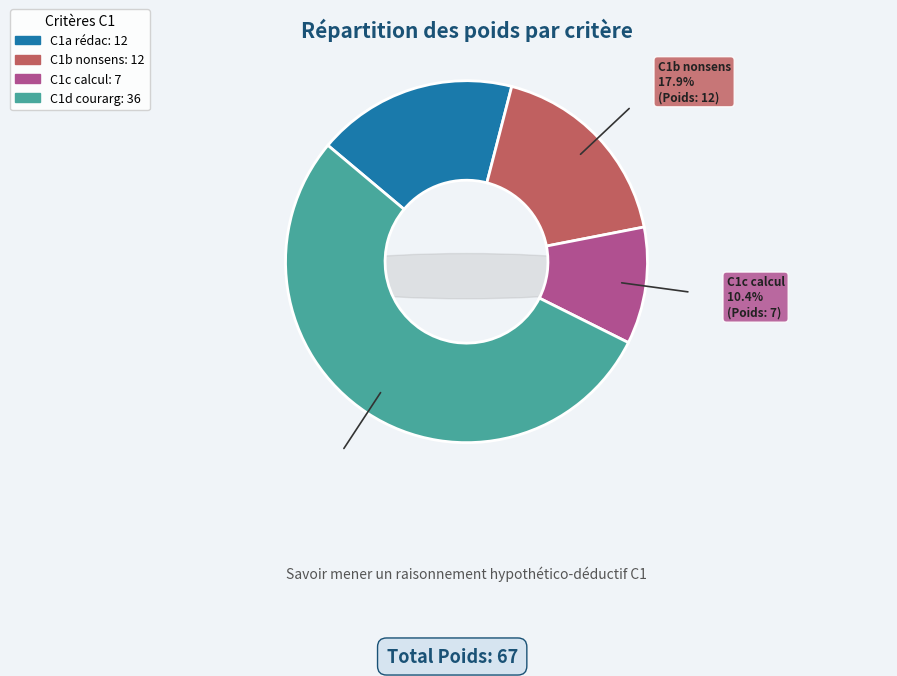

Is C1e tentative the majority of the pie?

No